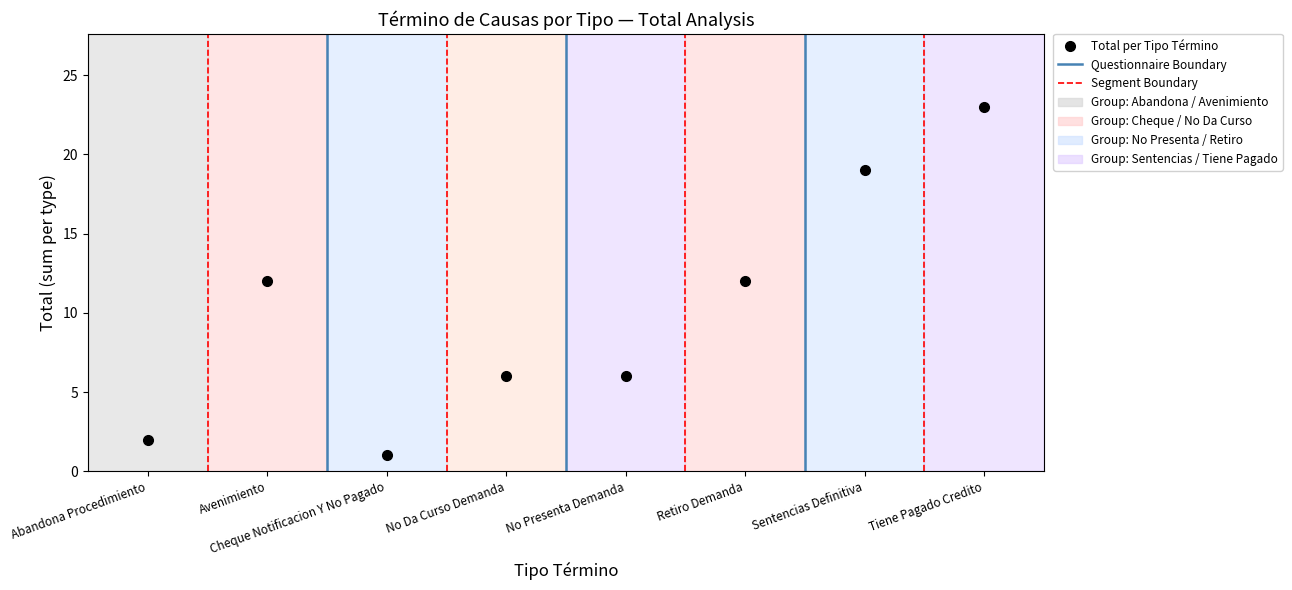

What is the sum of all values?

81